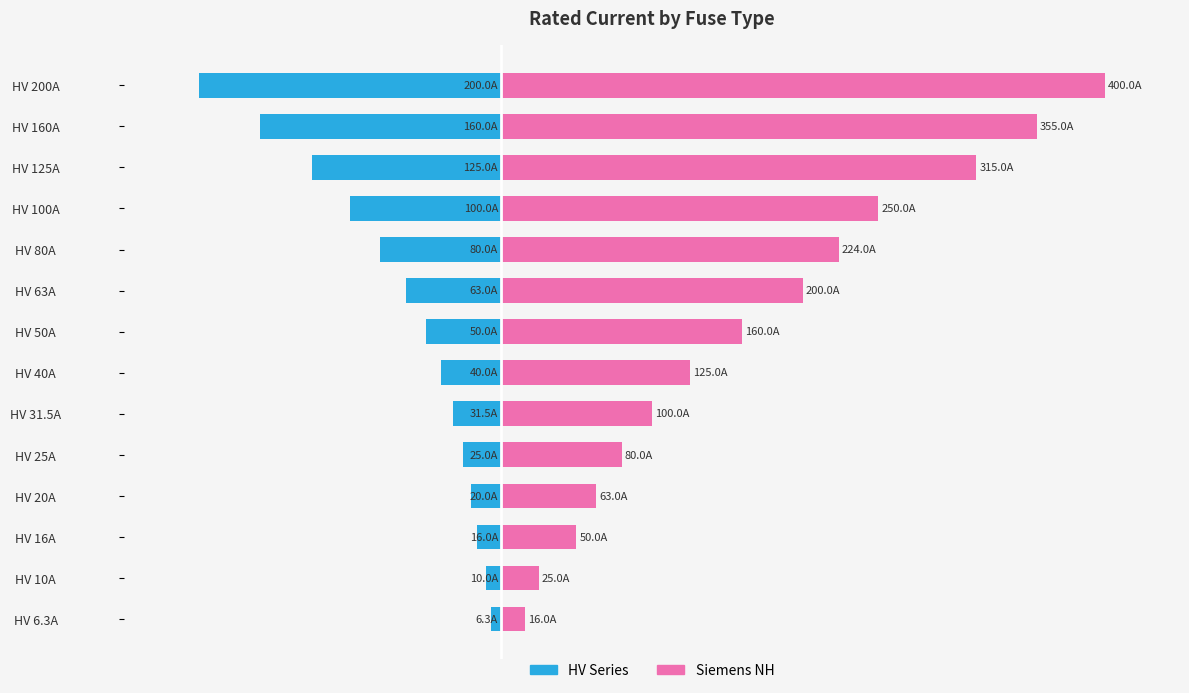

What is the sum of all Siemens NH values?

2363.0